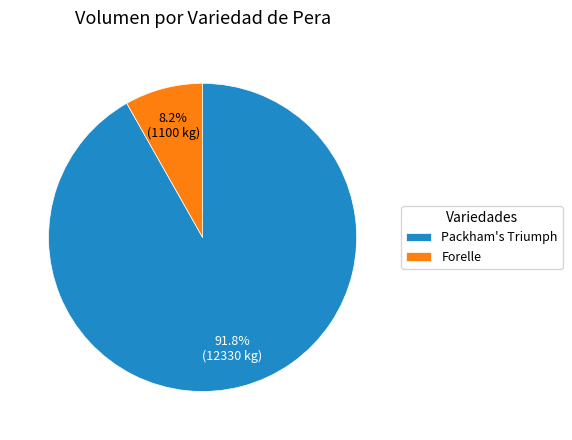

Which slice is the smallest?

Forelle